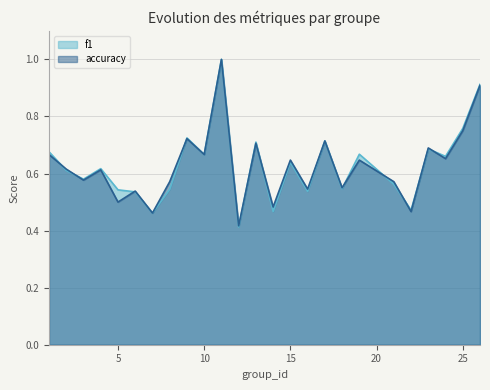

The value of accuracy at 26 is 0.9. True or false?

True